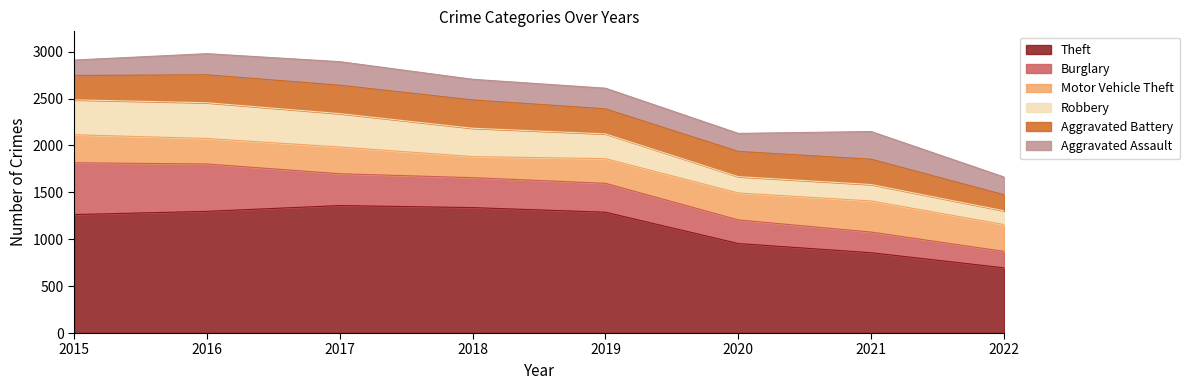

How many intersections are there between Aggravated Assault and Aggravated Battery?

1